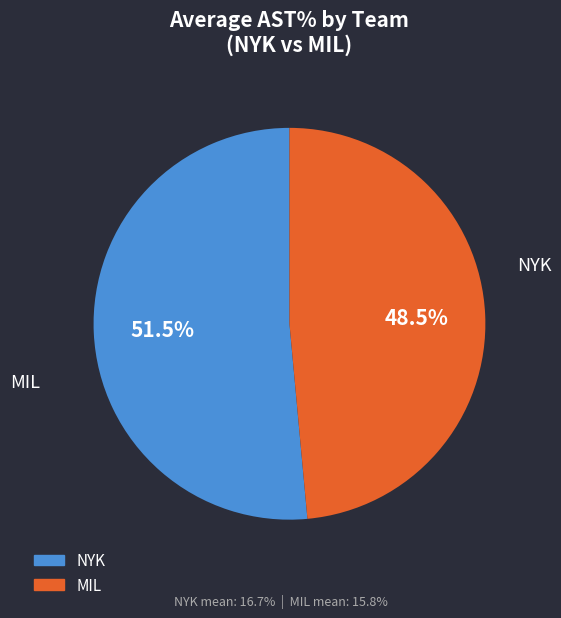

Is there any slice that represents more than half of the pie?

Yes